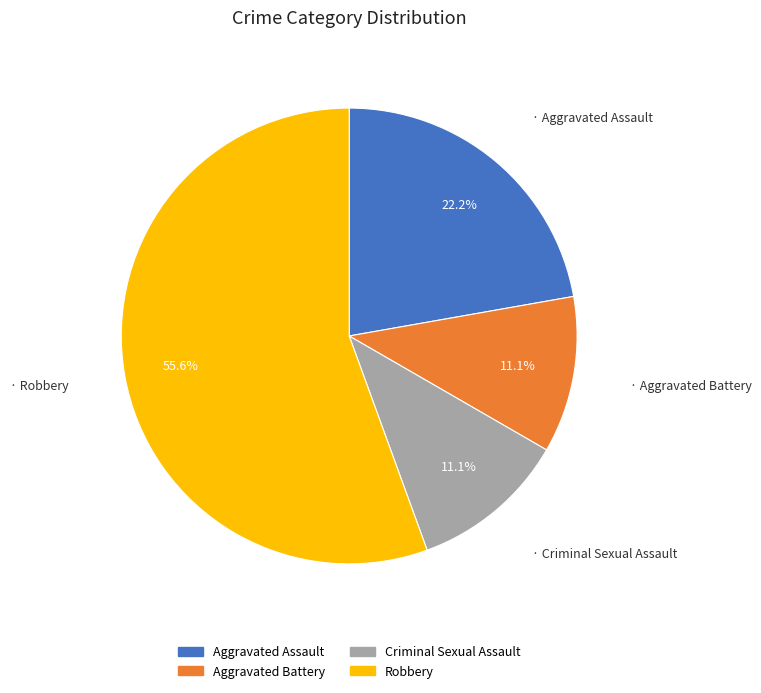

What percentage do Aggravated Battery and Aggravated Assault together represent?

33.3%